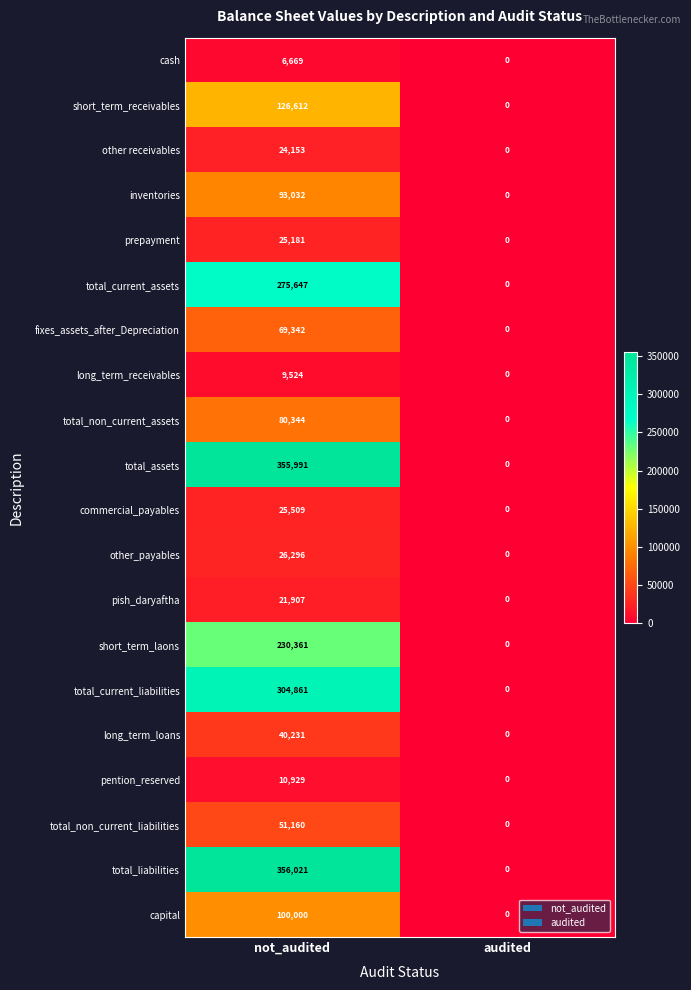

What is the highest value of the long_term_loans series?

40231